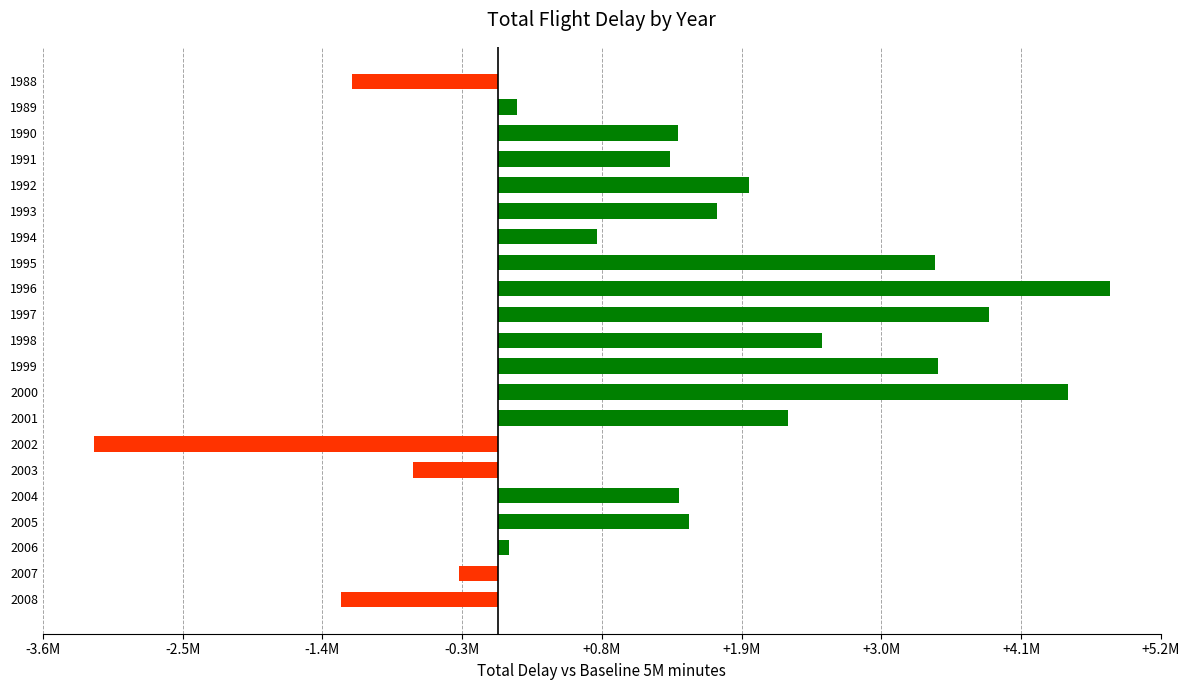

What is the difference between the maximum and second lowest values?

6042609